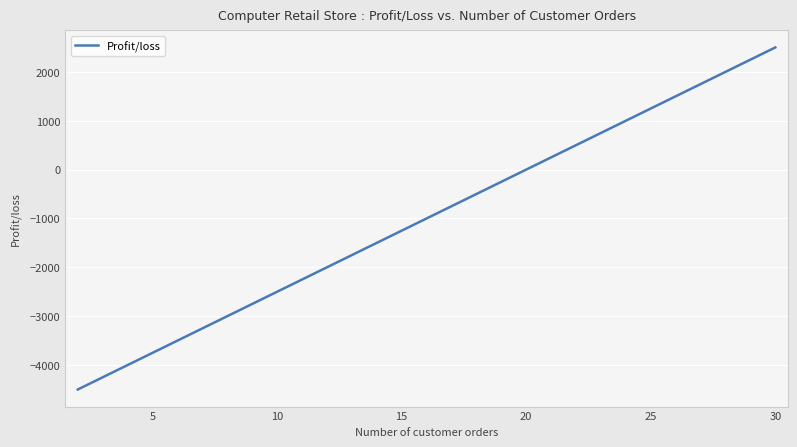

How many lines are shown in the chart?

1